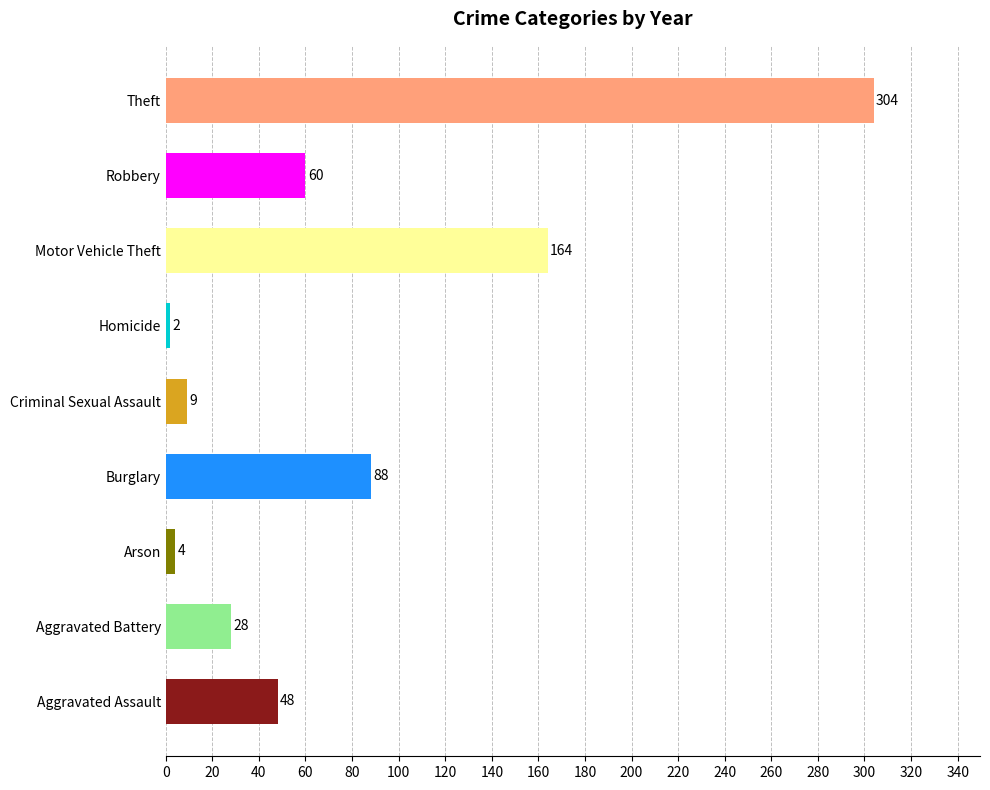

What is the change in value from Aggravated Battery to Theft?

+276